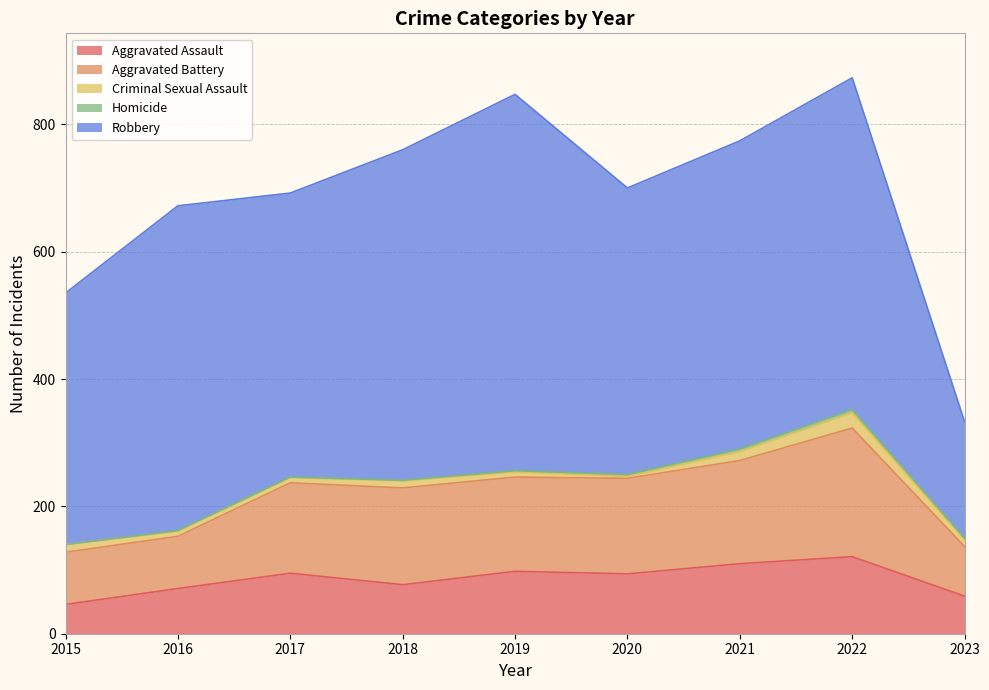

What is the difference between the highest and lowest values at 2019?

589